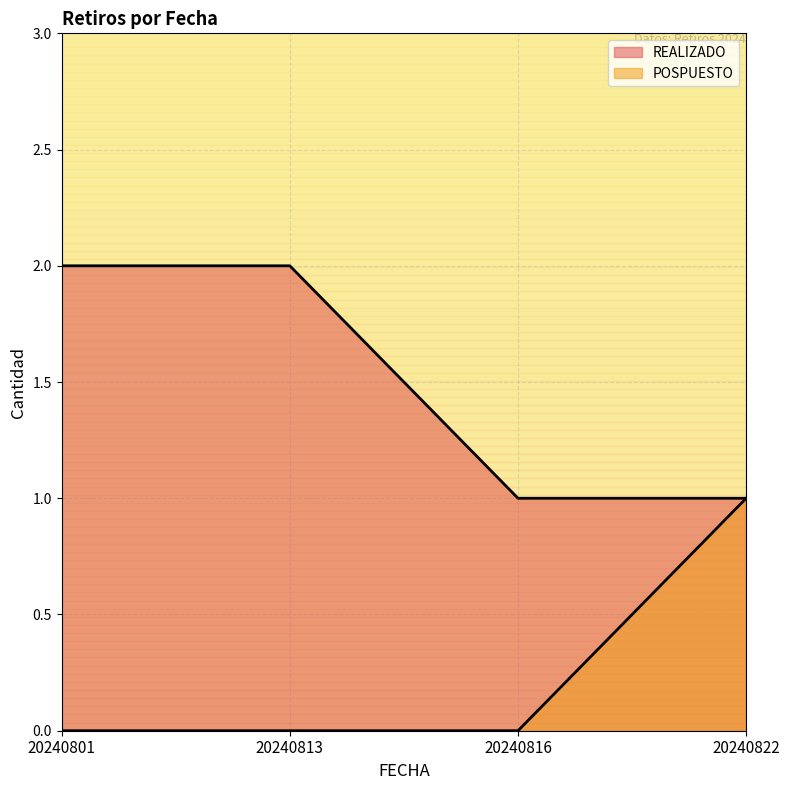

Is the value of POSPUESTO at 20240801 greater than the value of REALIZADO at 20240801?

No